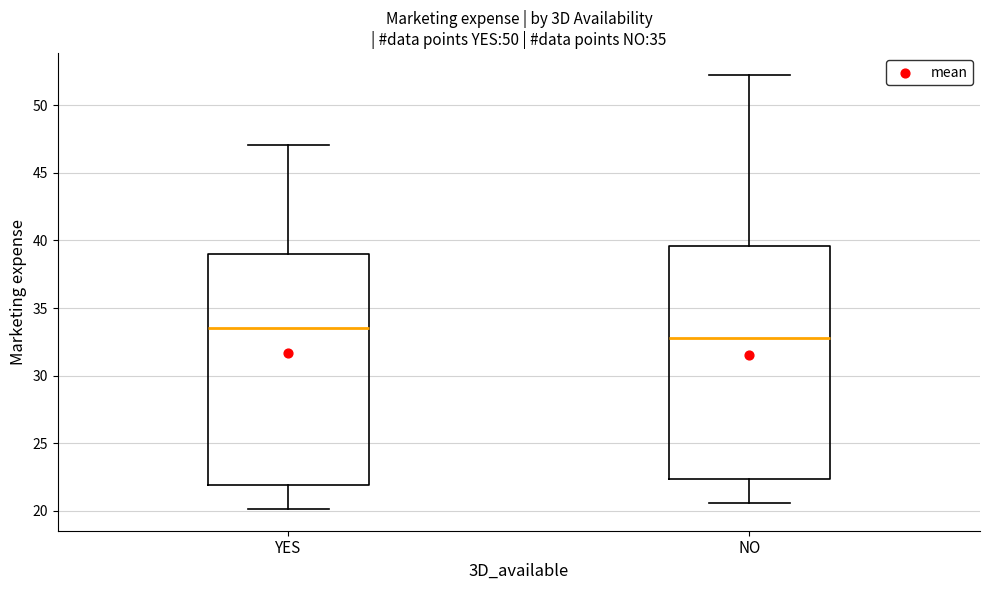

Reading left to right, read every box against the y-axis: the position of its median line, the range the box covers, and the ends of its whiskers. The values are not printed on the chart, so give them approximately, as read against the axis.

YES: median 33.5, box 22.0 to 39.0, whiskers 20.0 to 47.0
NO: median 33.0, box 22.5 to 39.5, whiskers 20.5 to 52.5